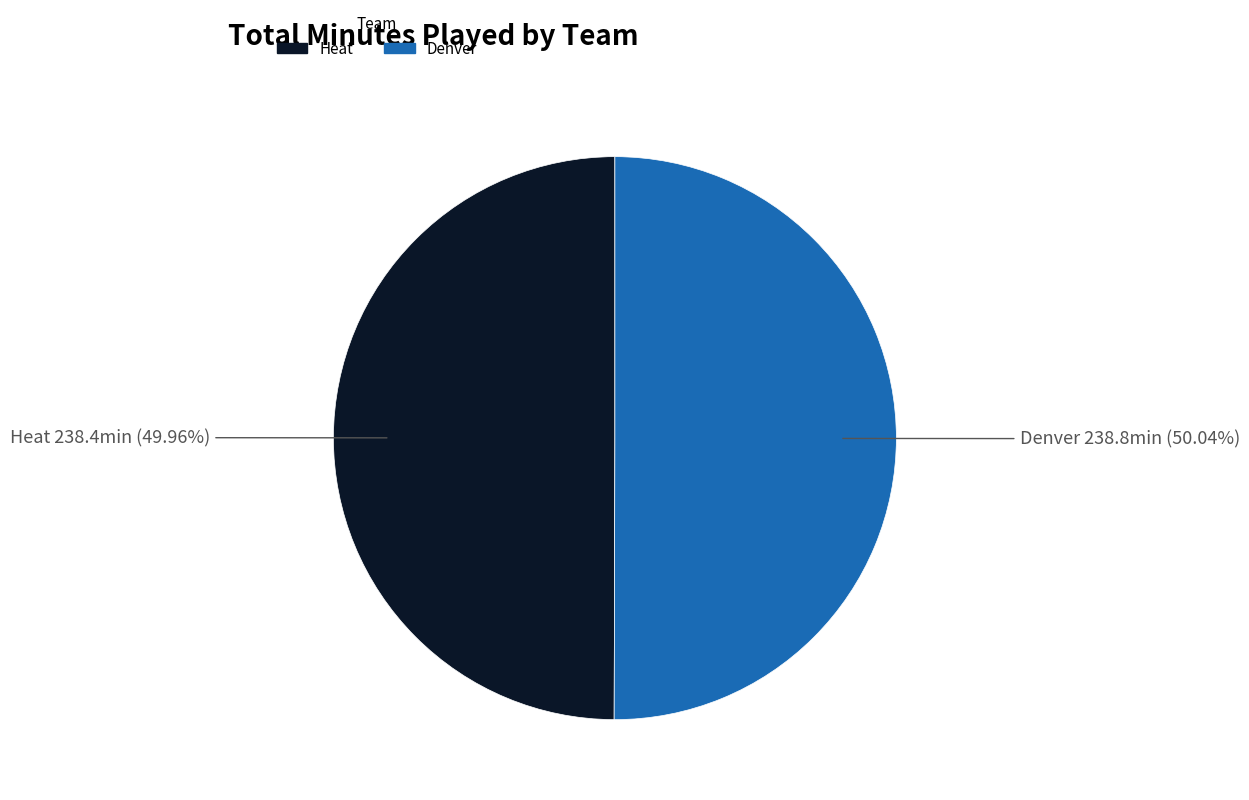

Is there a majority slice in this chart?

Yes